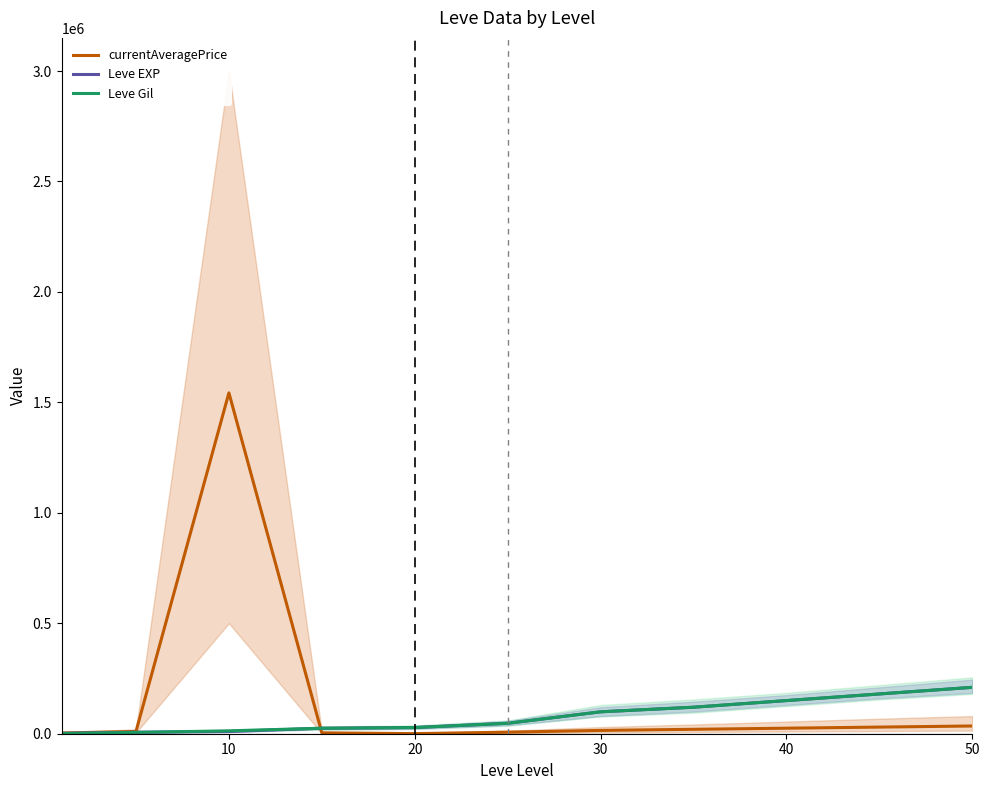

What is the highest value of the currentAveragePrice series?

1543077